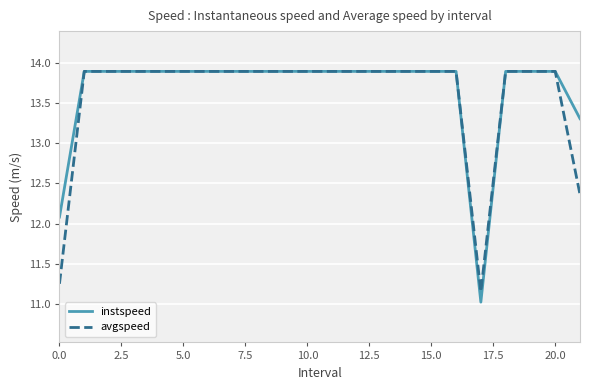

What is the highest value of the instspeed series?

13.9